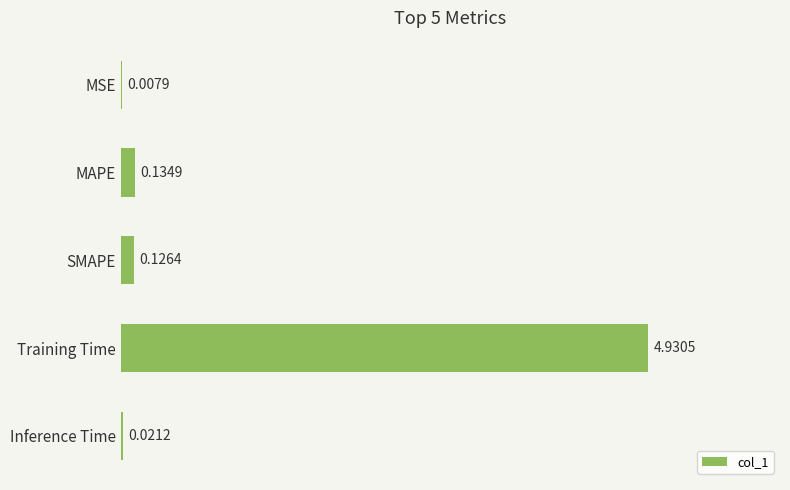

At which category does the chart reach its peak across all series?

Training Time